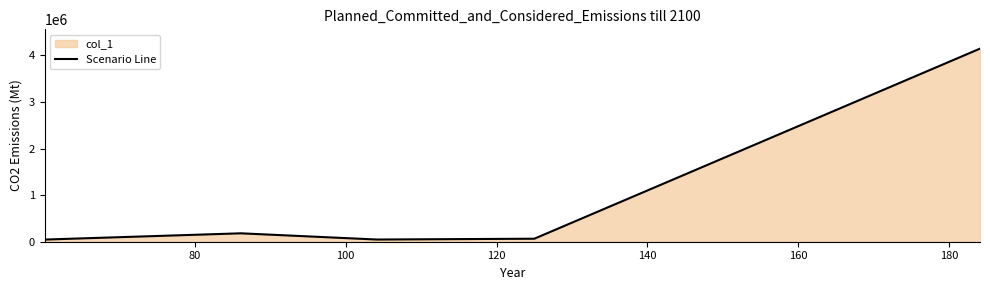

What is the value of the 3rd point from the left?

47157.3